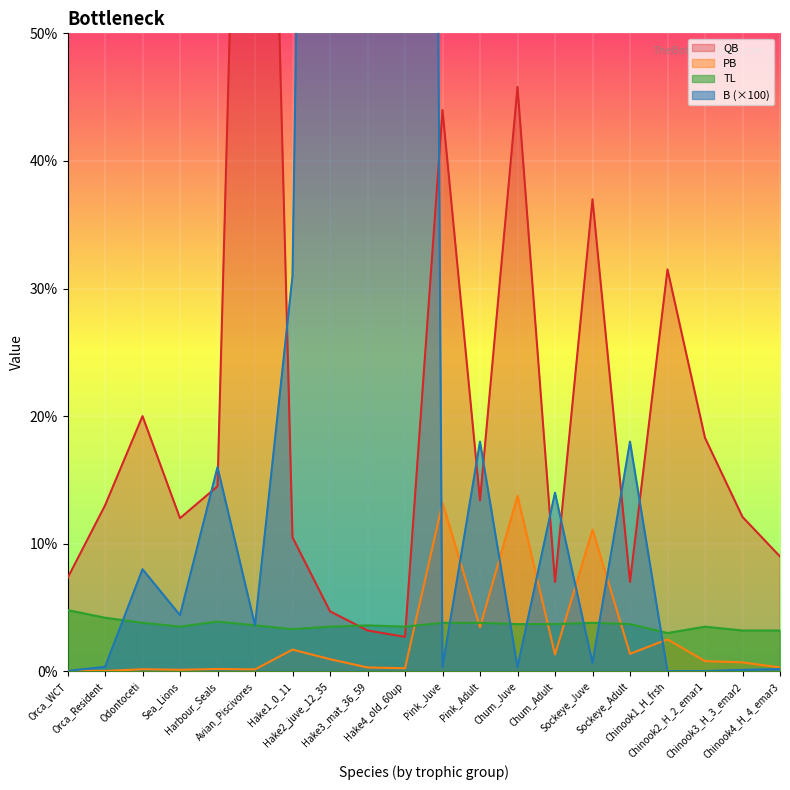

True or false: QB has a value of 4.8 at Hake3_mat_36_59.

False